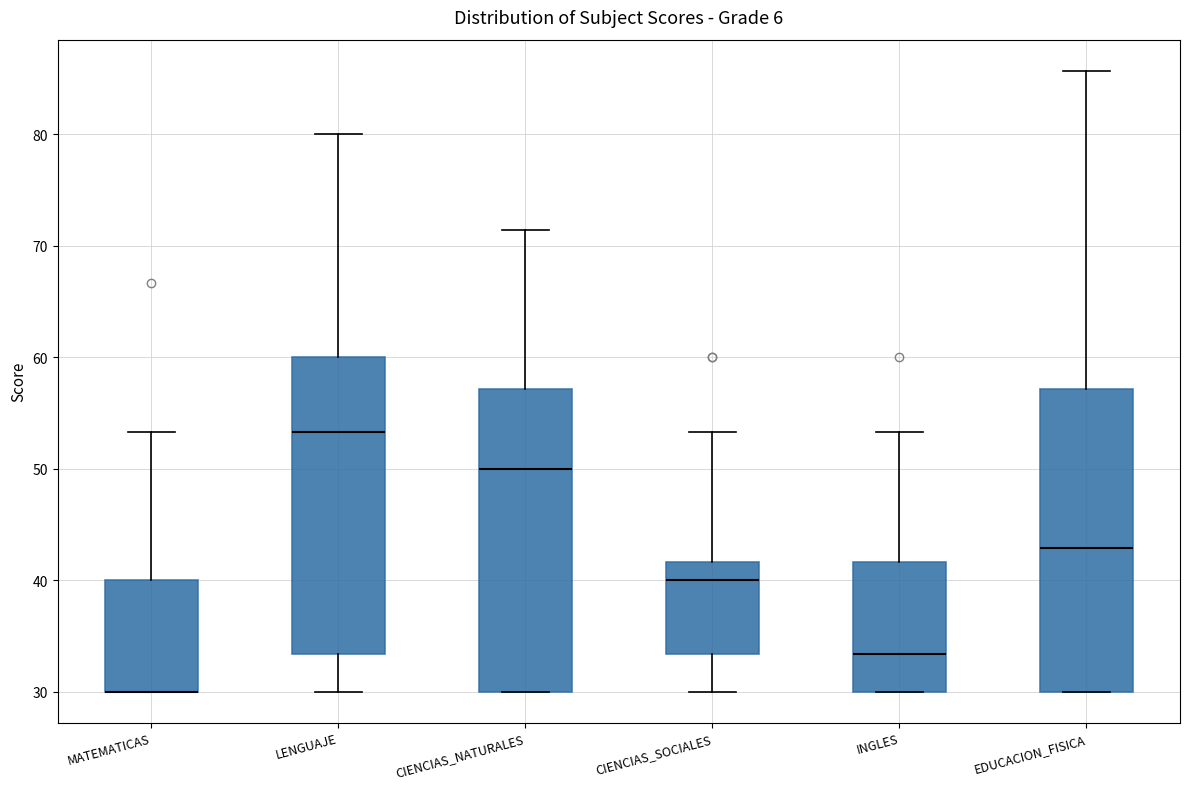

Where is the lower edge of the box for MATEMATICAS on the y-axis? The values are not printed on the chart, so give them approximately, as read against the axis.

30